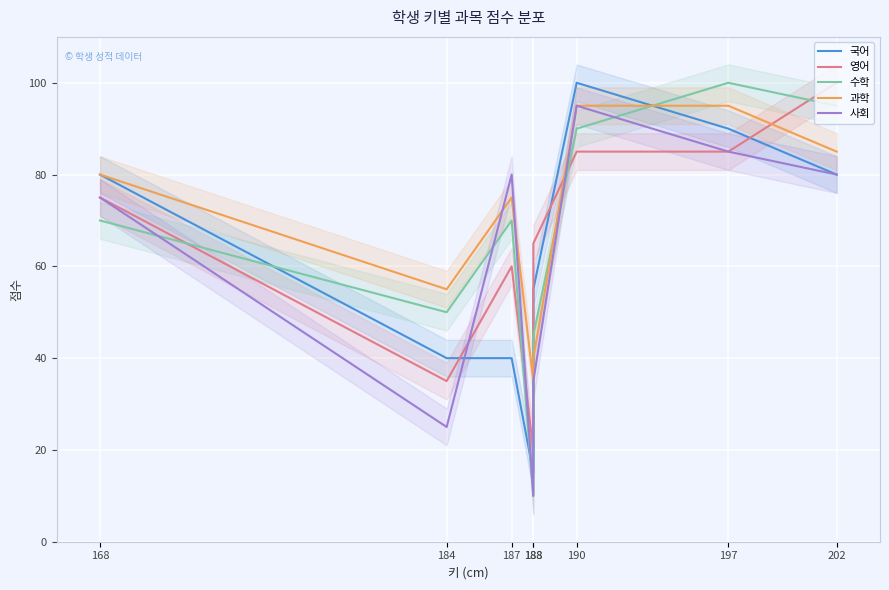

Reading left to right, transcribe all the data shown in this chart.

국어: 80	40	40	15	55	100	90	80
영어: 75	35	60	20	65	85	85	100
수학: 70	50	70	10	45	90	100	95
과학: 80	55	75	35	40	95	95	85
사회: 75	25	80	10	35	95	85	80